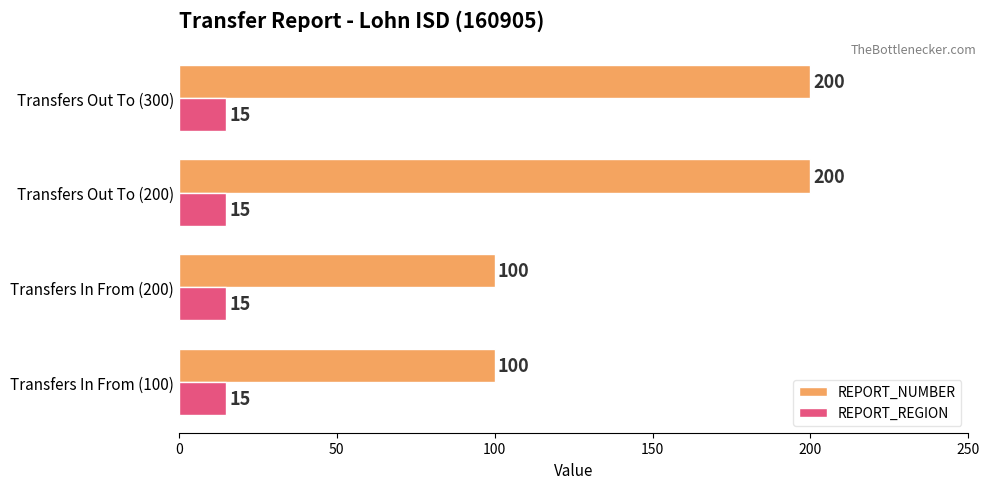

What is the minimum value for REPORT_REGION?

15